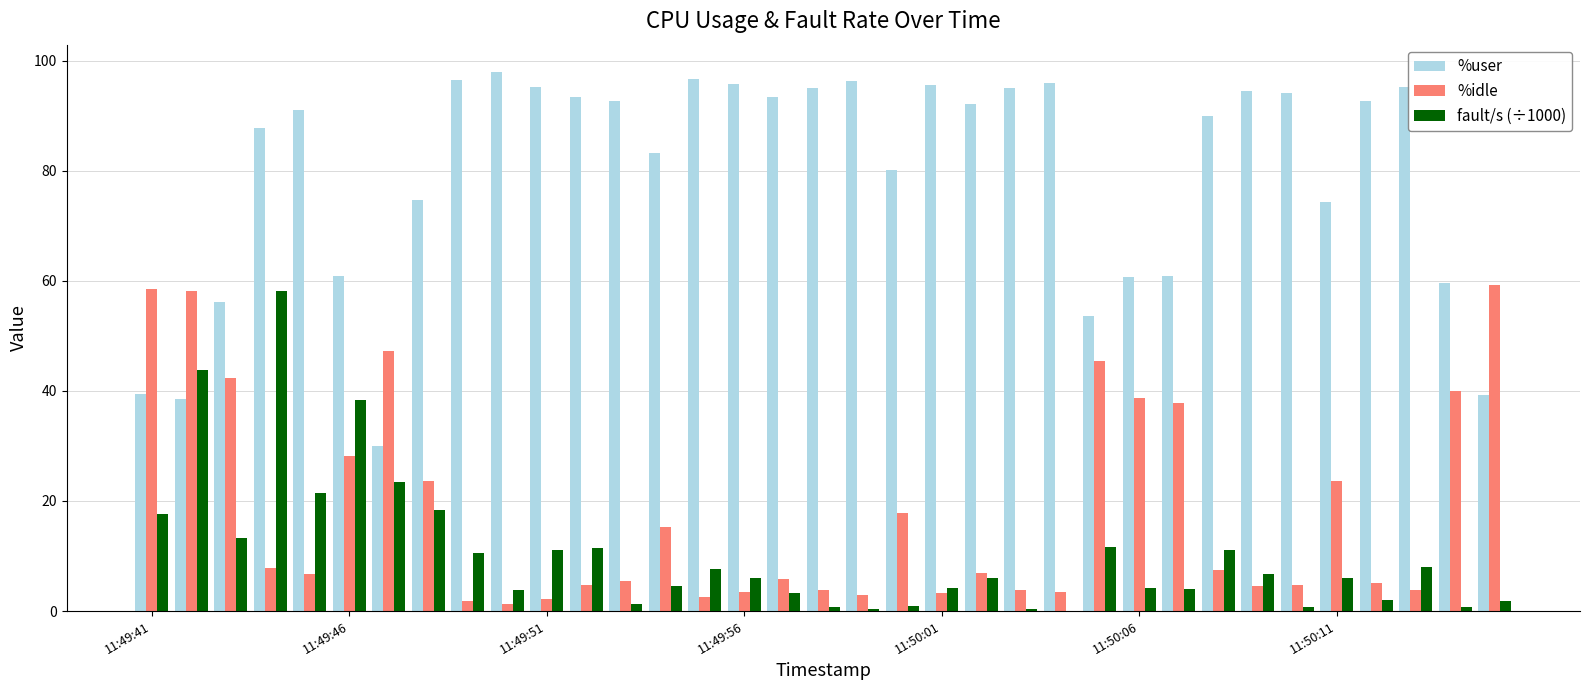

What is the greatest value displayed?

98.0